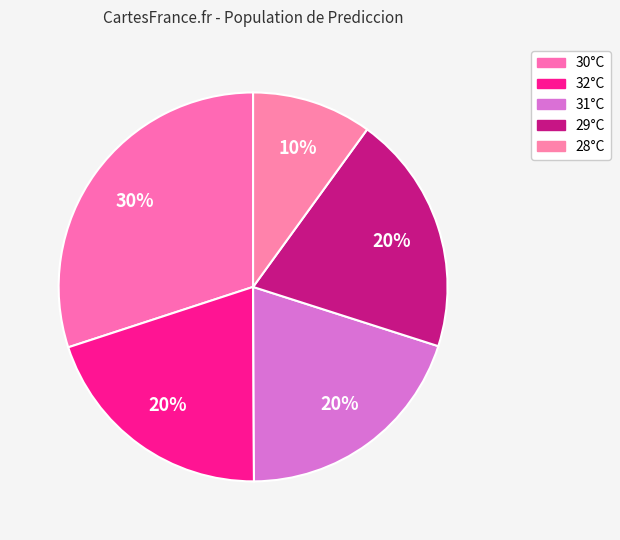

How many slices are in this pie chart?

5